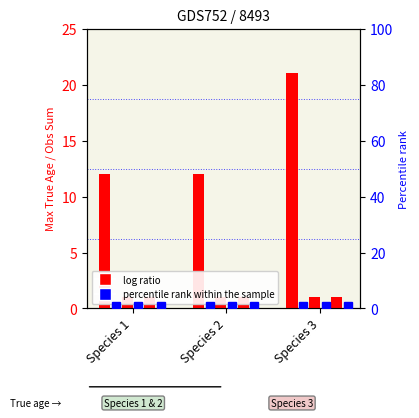

At how many categories does at least one series exceed 14?

1